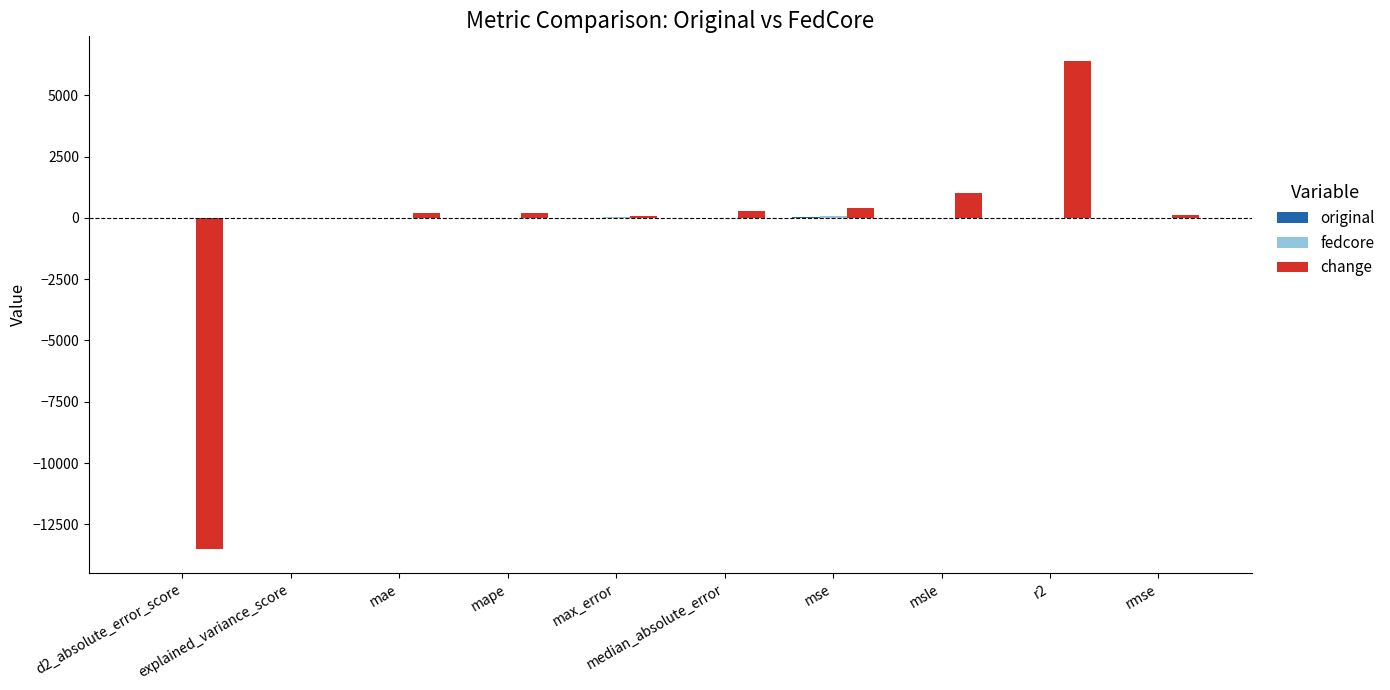

What is the sum of all change values?

-4847.7